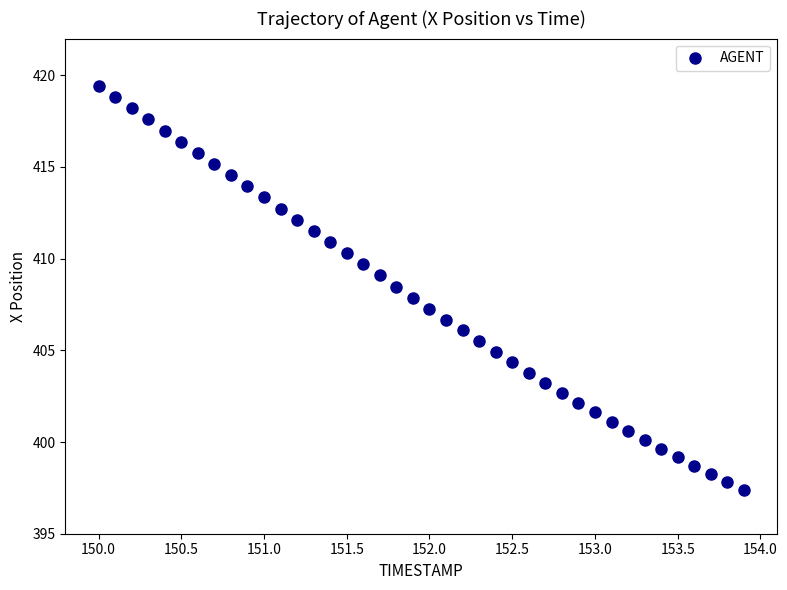

What is the range of Y values (max minus min)?

22.0